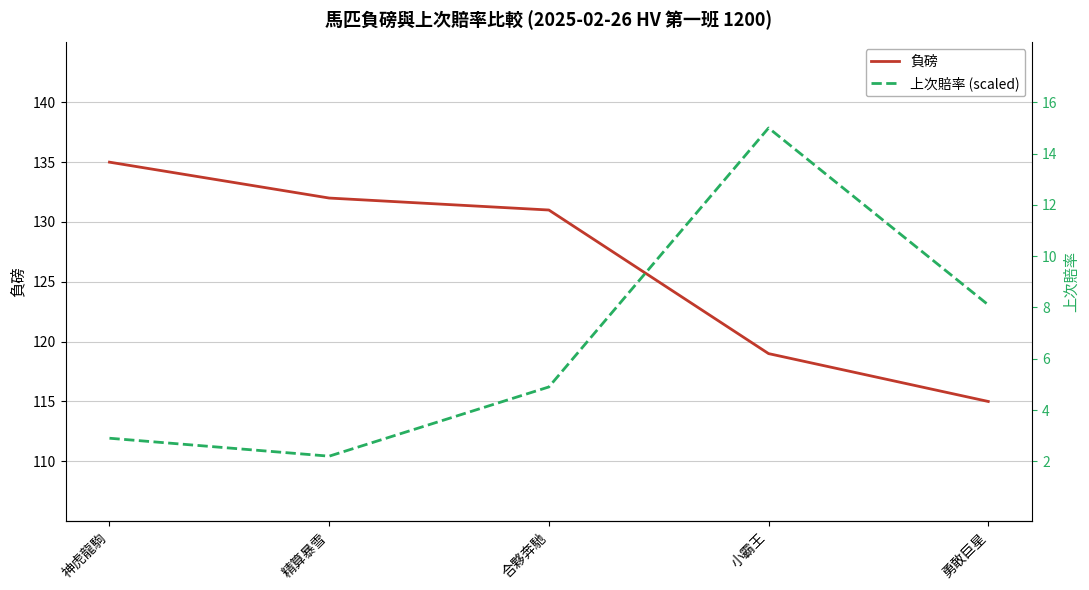

Reading right to left, transcribe all the data shown in this chart.

負磅: 勇敢巨星=115.0	小霸王=119.0	合夥奔馳=131.0	精算暴雪=132.0	神虎龍駒=135.0
上次賠率 (scaled): 勇敢巨星=123.1	小霸王=137.9	合夥奔馳=116.2	精算暴雪=110.4	神虎龍駒=111.9